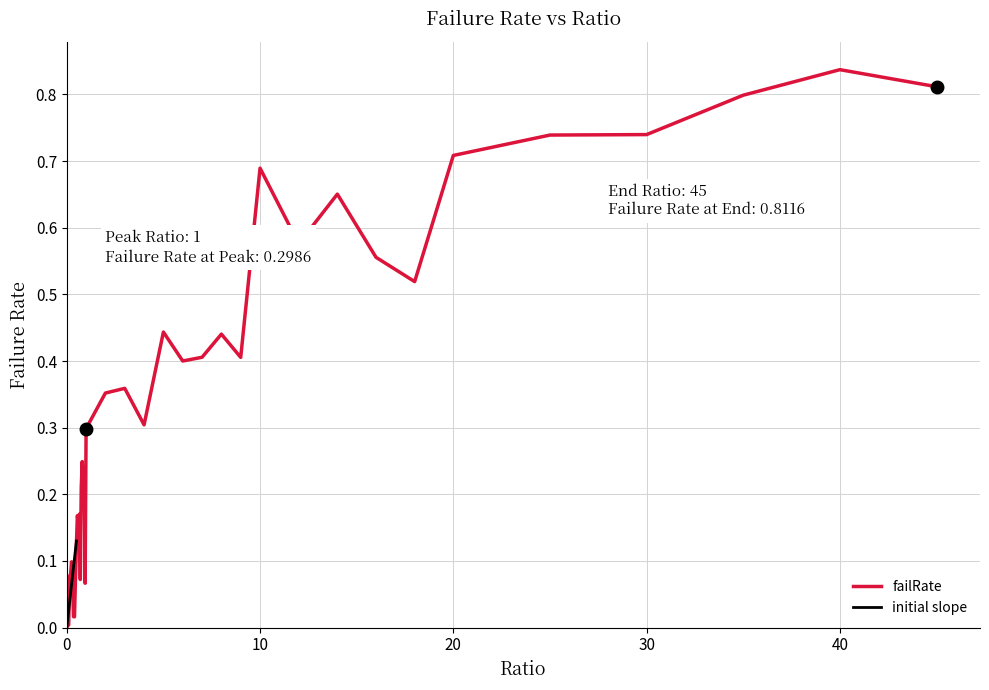

What is the greatest value displayed?

0.8